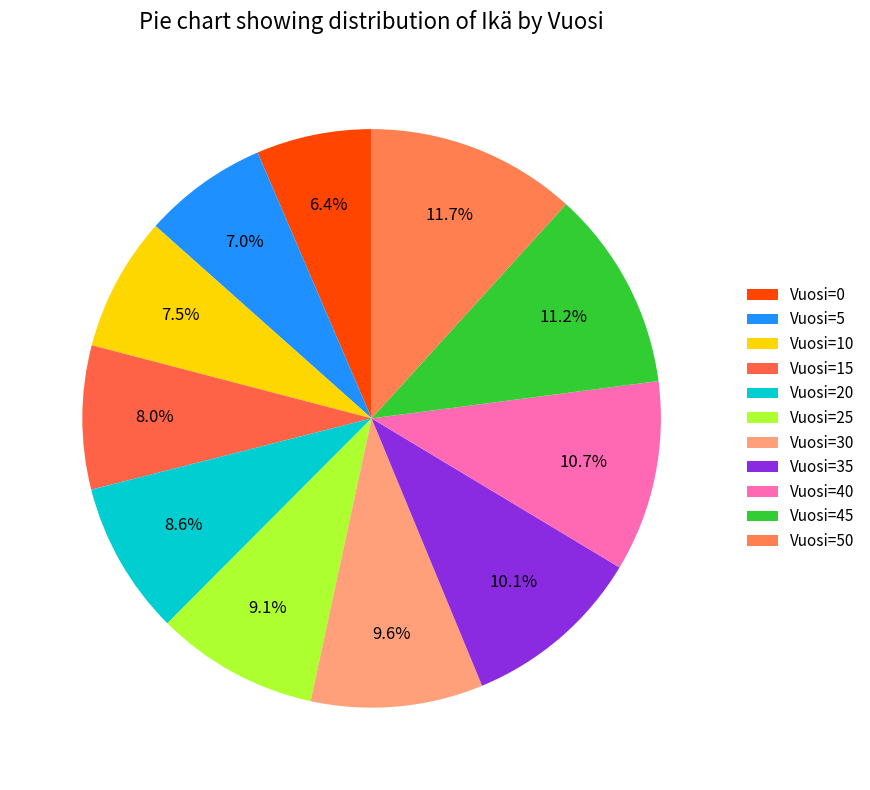

To the nearest percent, what is the average slice percentage?

9%